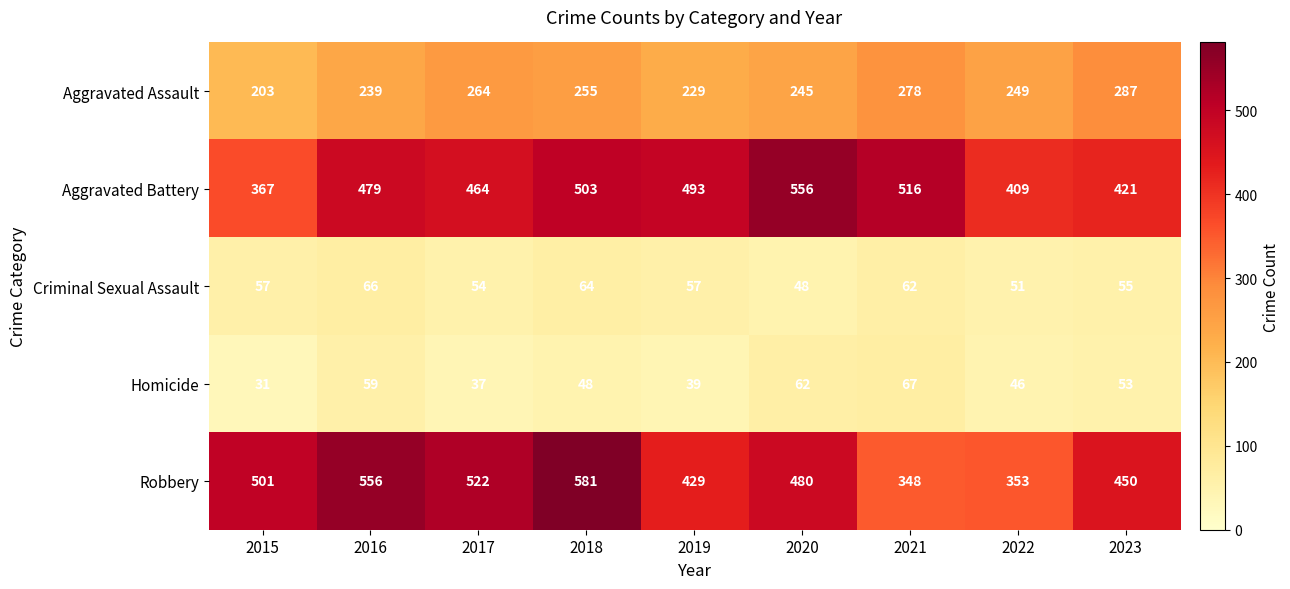

The value of Robbery at 2018 is 813. True or false?

False